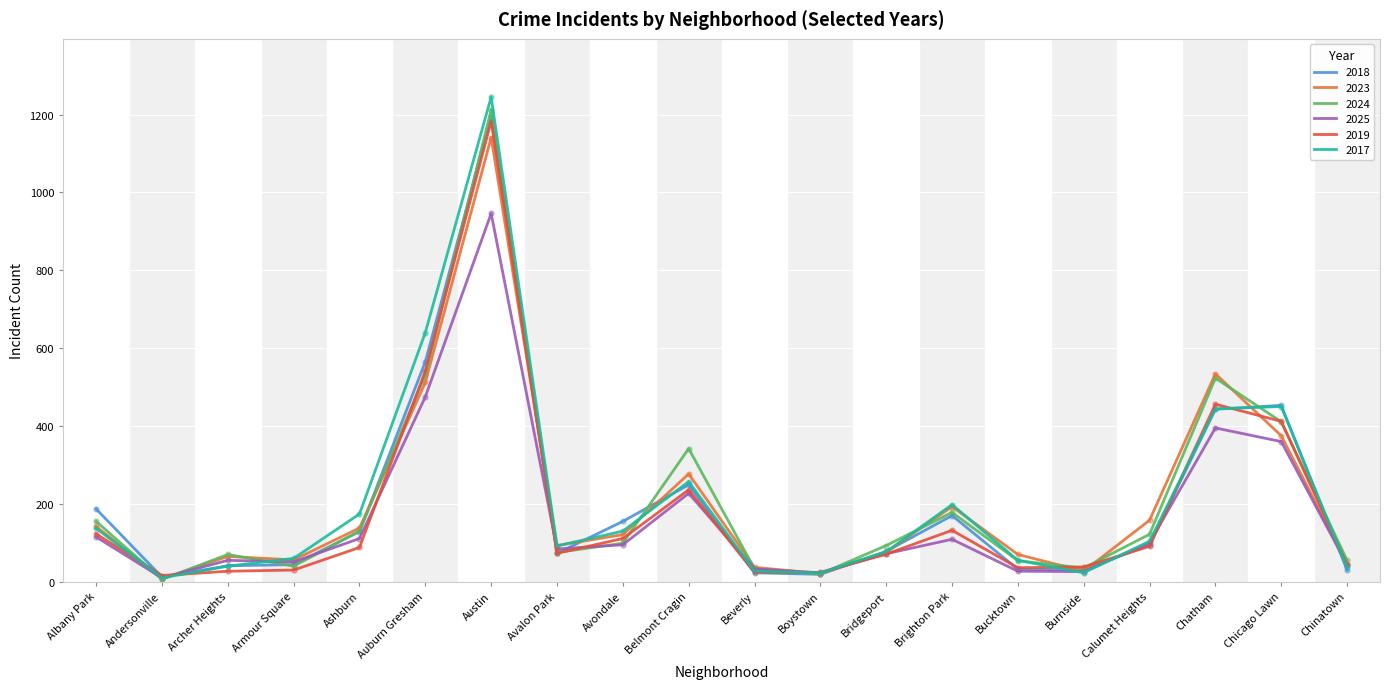

True or false: 2019 has a value of 107 at Avalon Park.

False